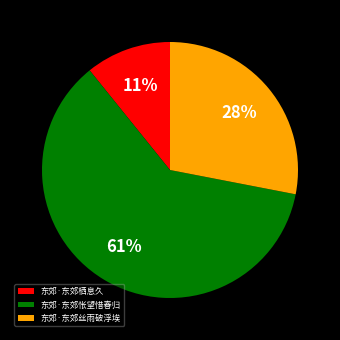

Does 东郊·东郊怅望惜春归 account for over 50% of the chart?

Yes